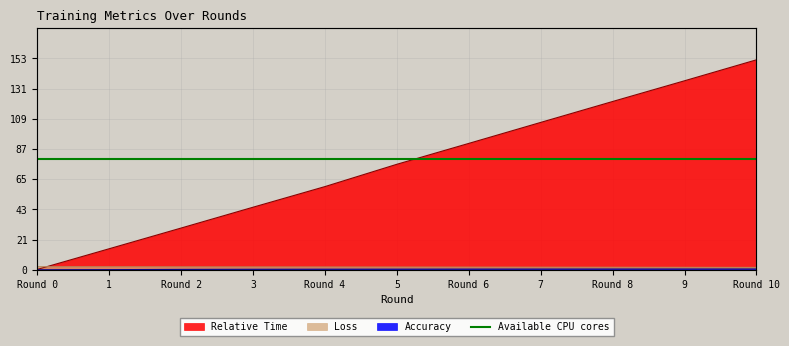

Is the value of Relative Time at 5 greater than the value of Loss at 3?

Yes